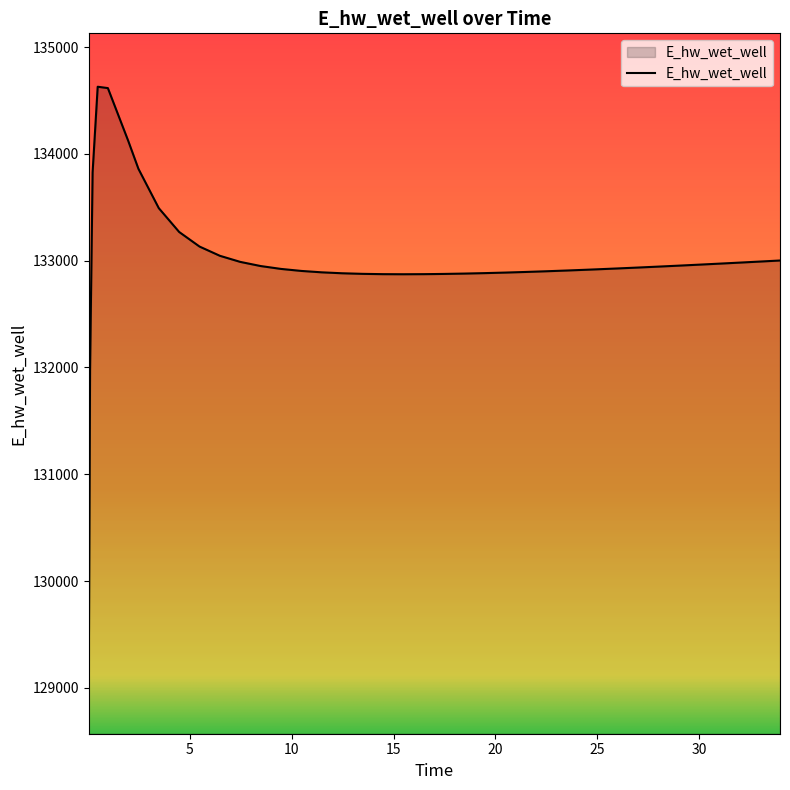

What is the minimum value shown in the chart?

129070.3